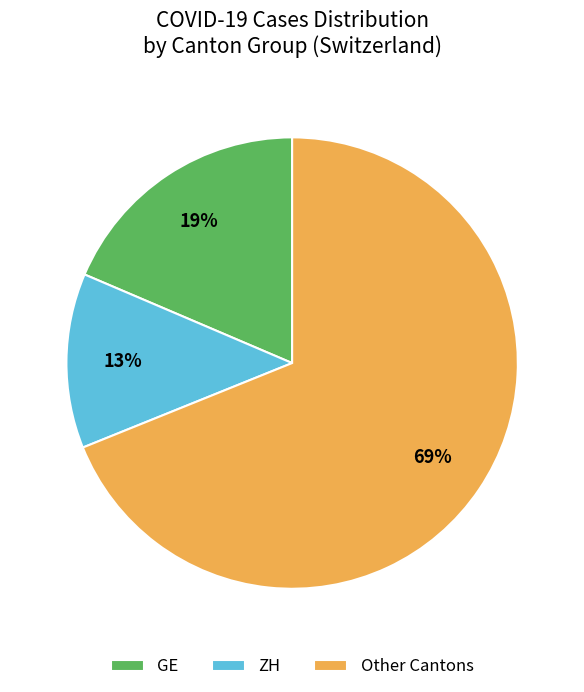

True or false: GE accounts for 26% of the total.

False